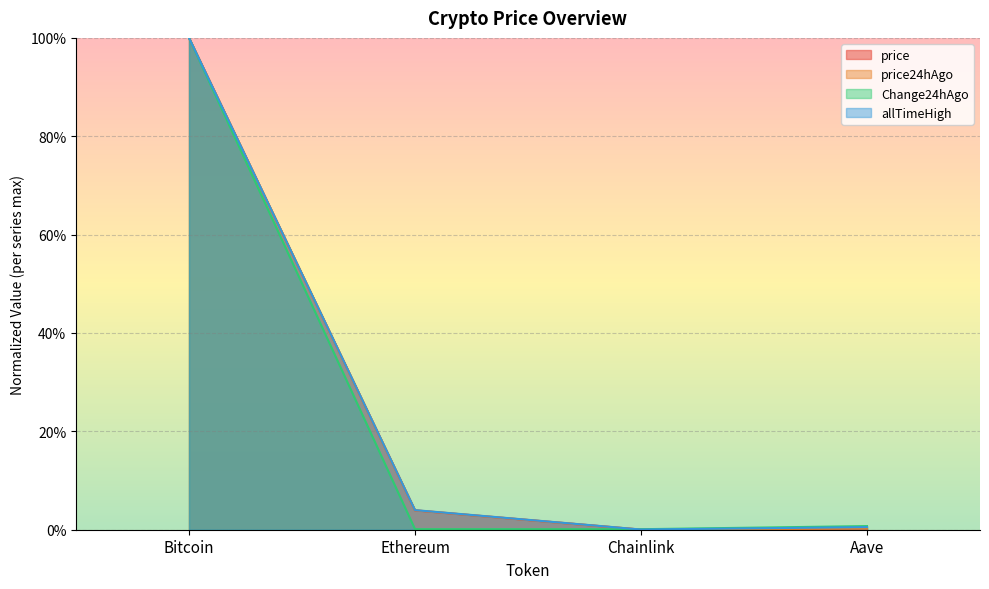

Reading left to right, list all the values displayed in this chart.

price: Bitcoin=1.0	Ethereum=0.0	Chainlink=0.0	Aave=0.0
price24hAgo: Bitcoin=1.0	Ethereum=0.0	Chainlink=0.0	Aave=0.0
Change24hAgo: Bitcoin=1.0	Ethereum=0.0	Chainlink=0.0	Aave=0.0
allTimeHigh: Bitcoin=1.0	Ethereum=0.0	Chainlink=0.0	Aave=0.0